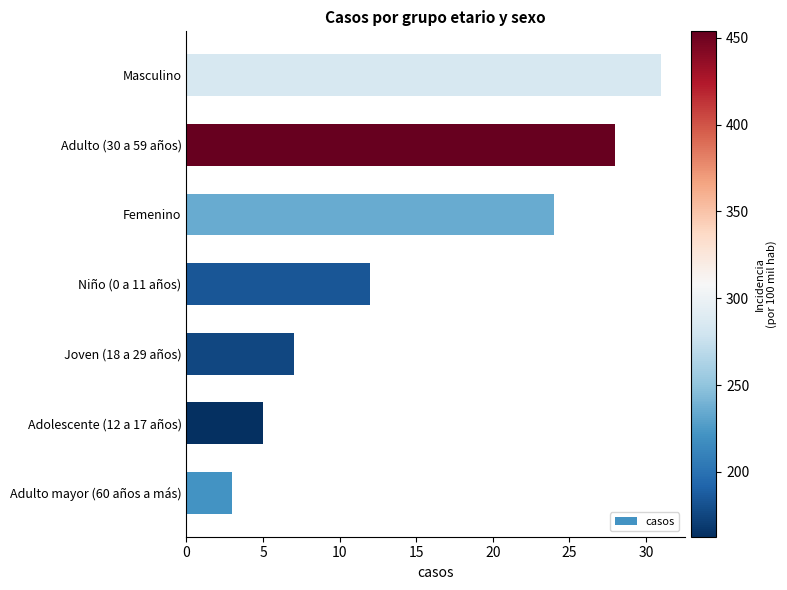

What is the approximate value at Adulto (30 a 59 años)?

28